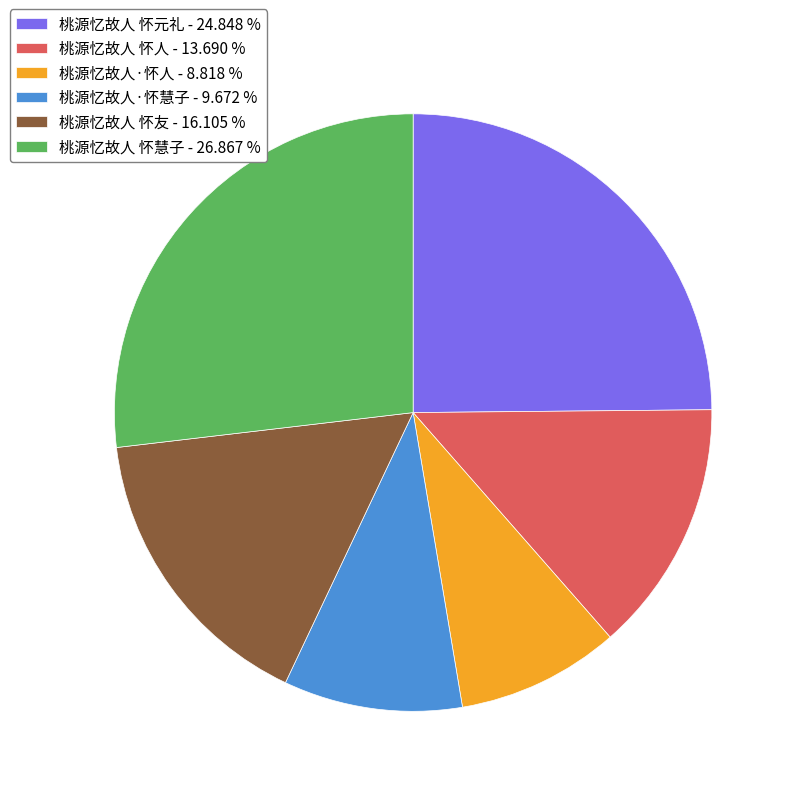

The 桃源忆故人 怀人 slice represents 4% of the pie. True or false?

False